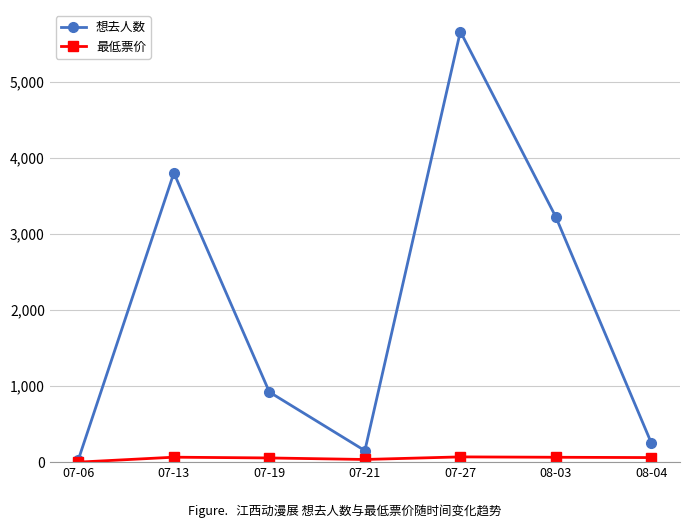

The value of 想去人数 at 07-27 is 9721. True or false?

False